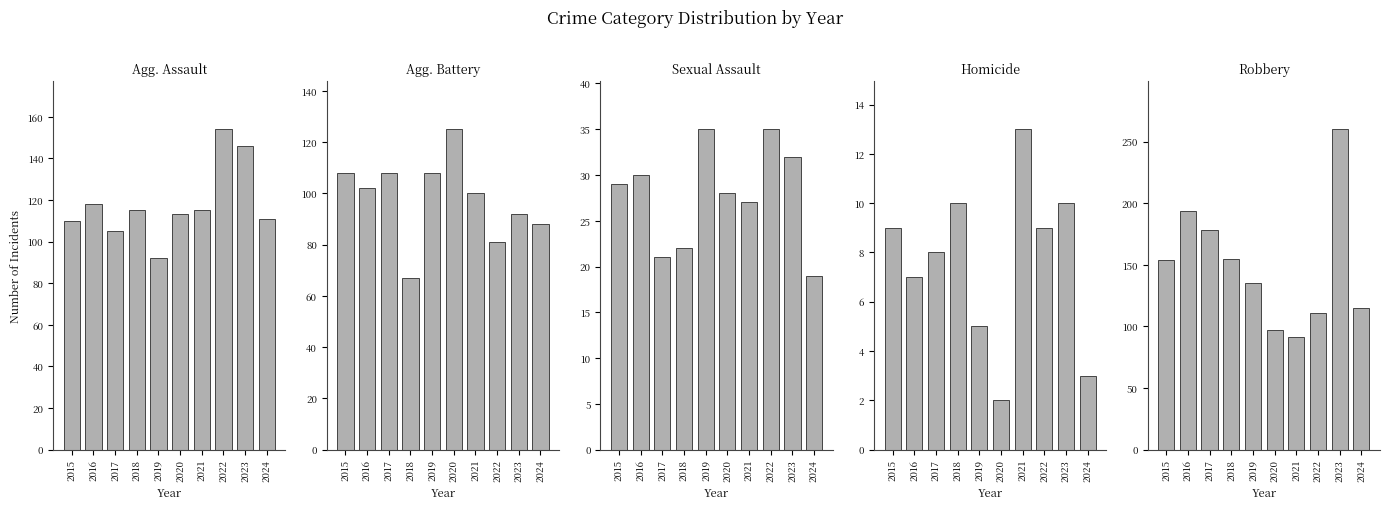

What is the value of the Agg. Assault bar at the 4th from the left?

115